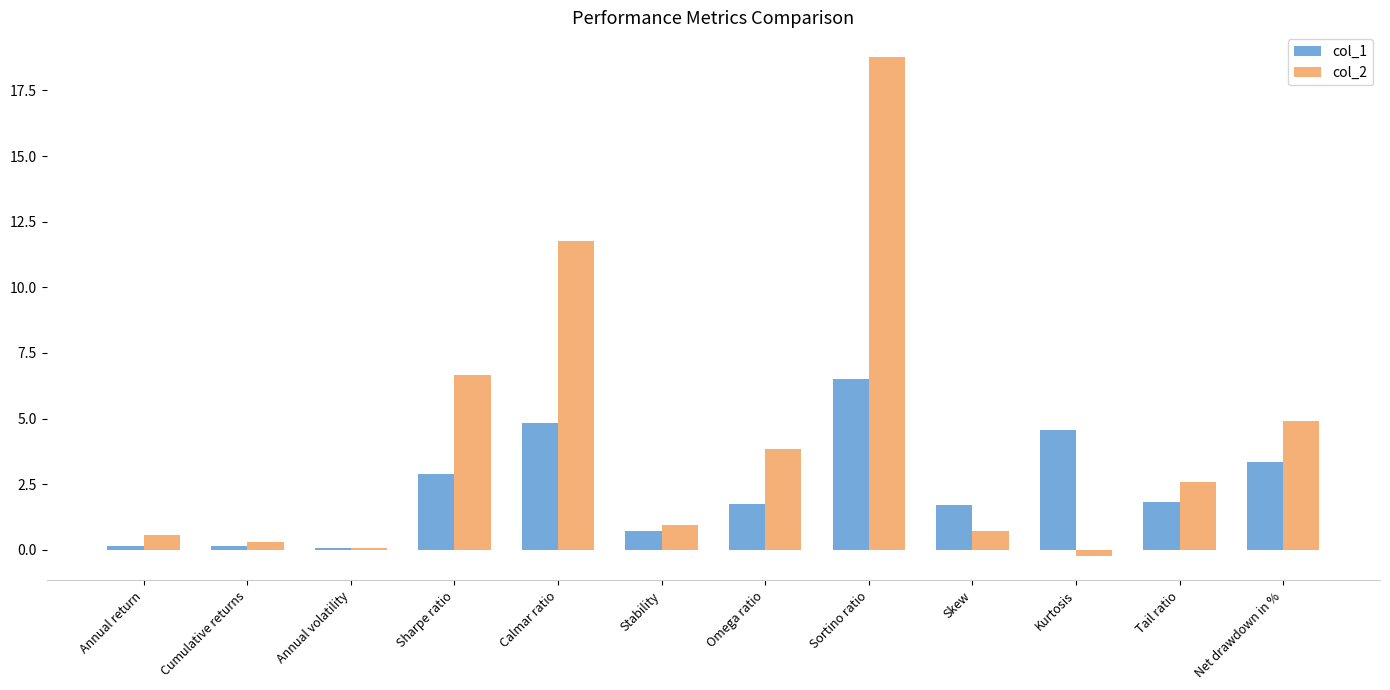

What is the maximum value for col_1?

6.5